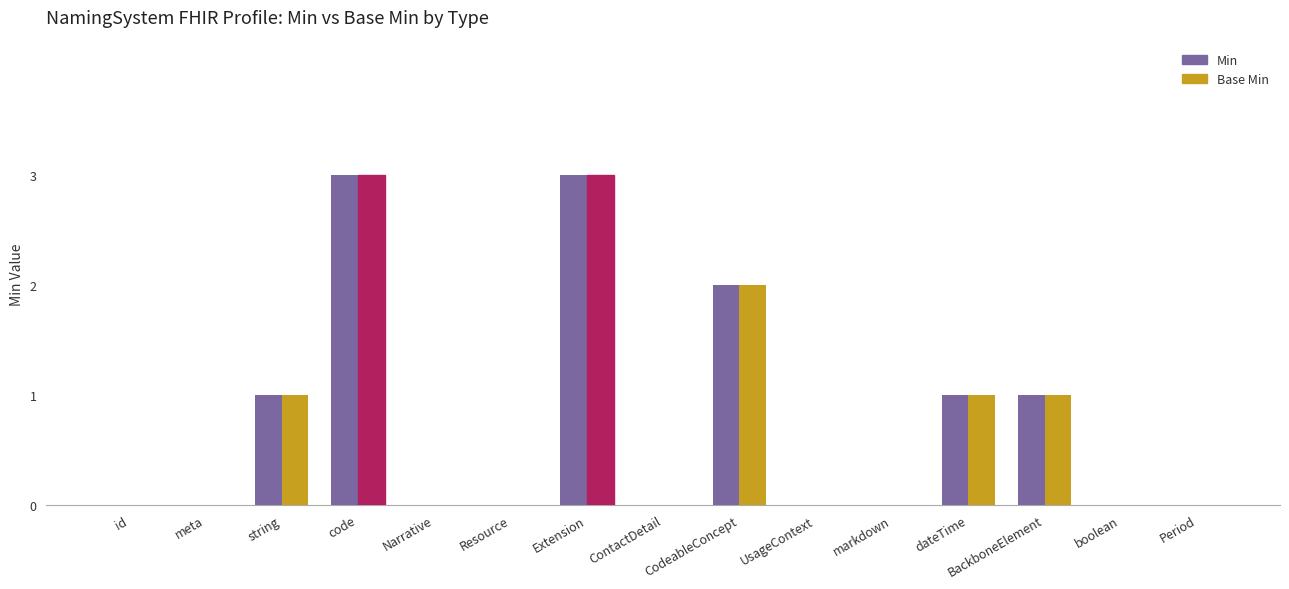

True or false: Min has a value of 2 at ContactDetail.

False